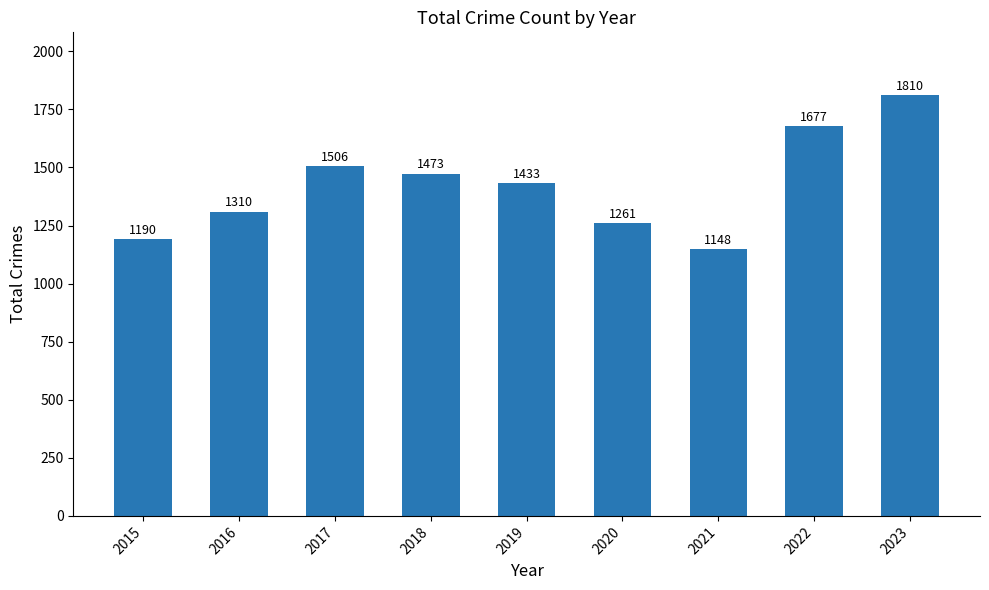

What is the sum of all values?

12808